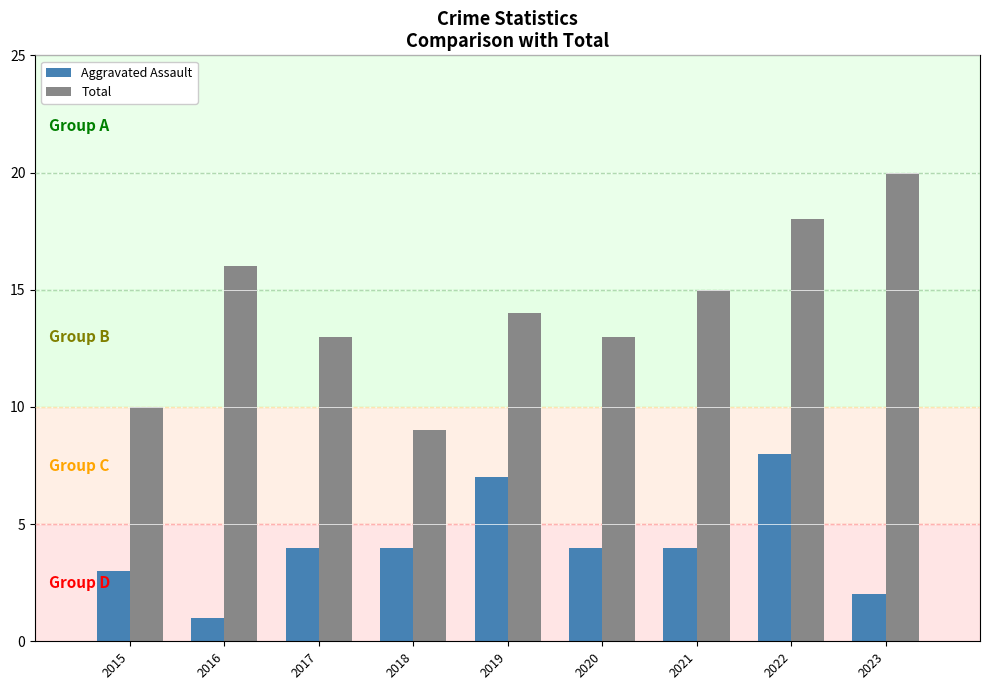

What is the total value across all series at 2018?

13